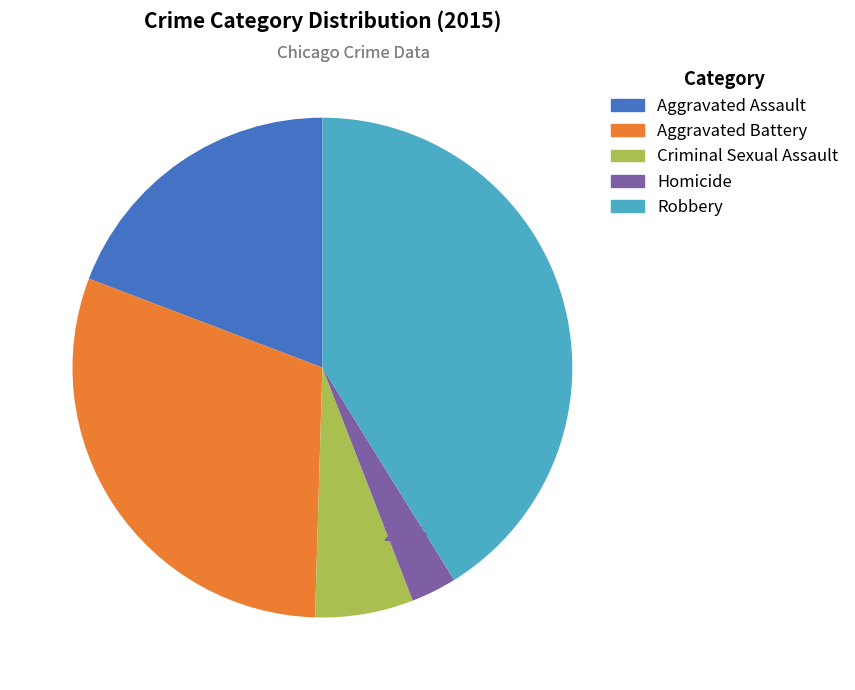

Count the number of slices in the pie.

5